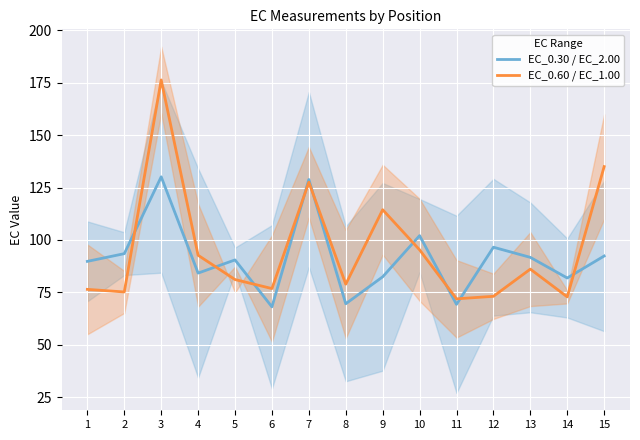

Reading right to left, extract all data points from this chart.

EC_0.30 / EC_2.00: 92.3	81.8	91.7	96.5	69.3	102.1	82.4	69.5	128.8	68.1	90.5	84.2	130.1	93.5	89.8
EC_0.60 / EC_1.00: 135.0	72.8	86.1	73.1	71.9	95.3	114.4	78.9	127.6	76.8	81.1	92.7	176.3	75.2	76.4